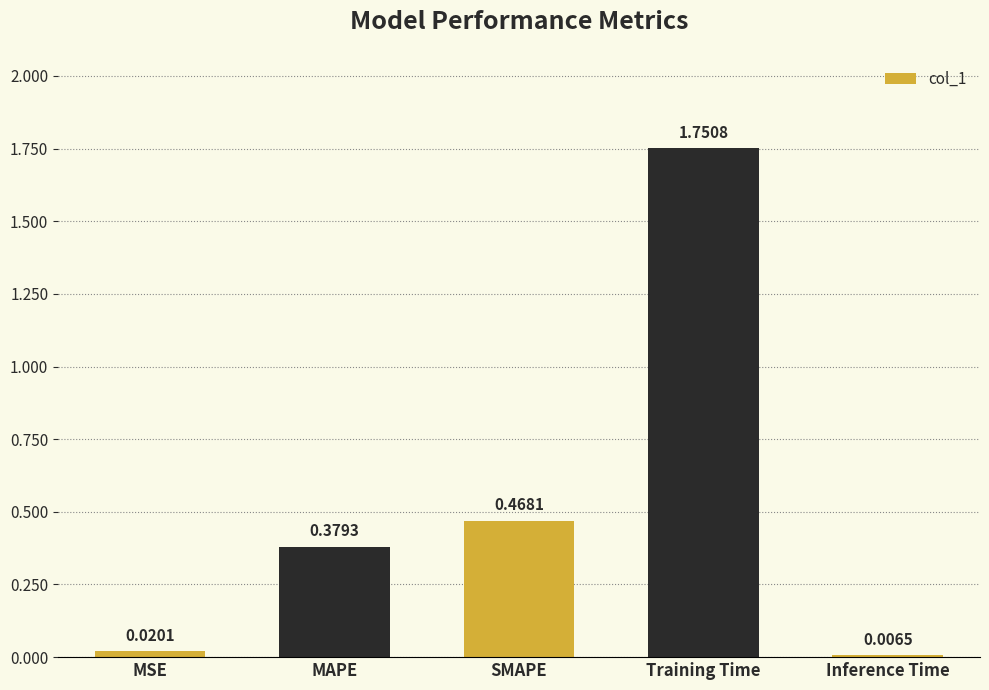

What is the difference between the maximum and minimum values?

1.7